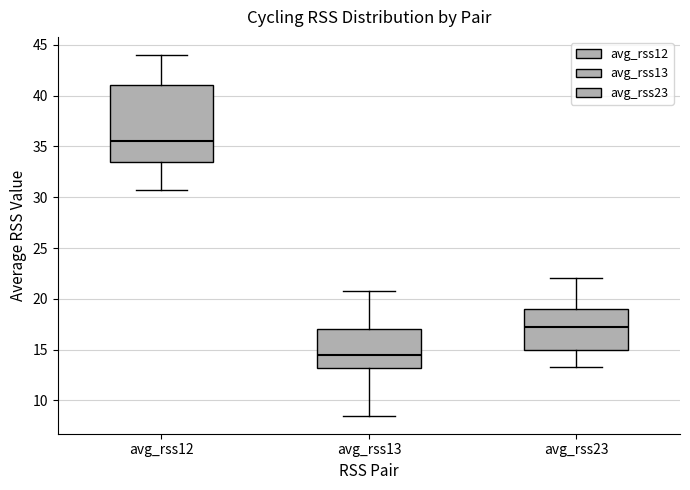

Reading left to right, transcribe this box plot: for each box, give where its median line is, the range the box spans, and where its two whiskers end, as read against the y-axis. The values are not printed on the chart, so give them approximately, as read against the axis.

avg_rss12: median 35.5, box 33.5 to 41.0, whiskers 31.0 to 44.0
avg_rss13: median 14.5, box 13.0 to 17.0, whiskers 8.5 to 21.0
avg_rss23: median 17.5, box 15.0 to 19.0, whiskers 13.5 to 22.0